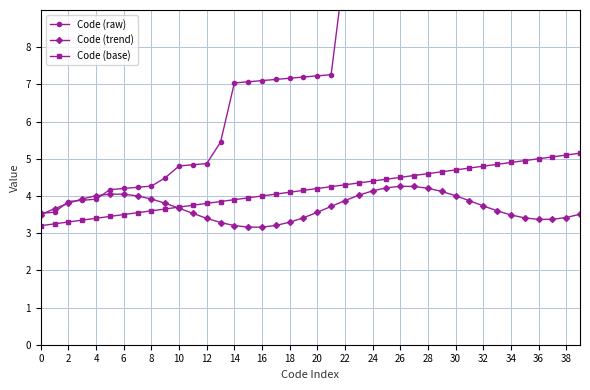

What is the difference between the maximum and second lowest values in the Code (trend) series?

1.1